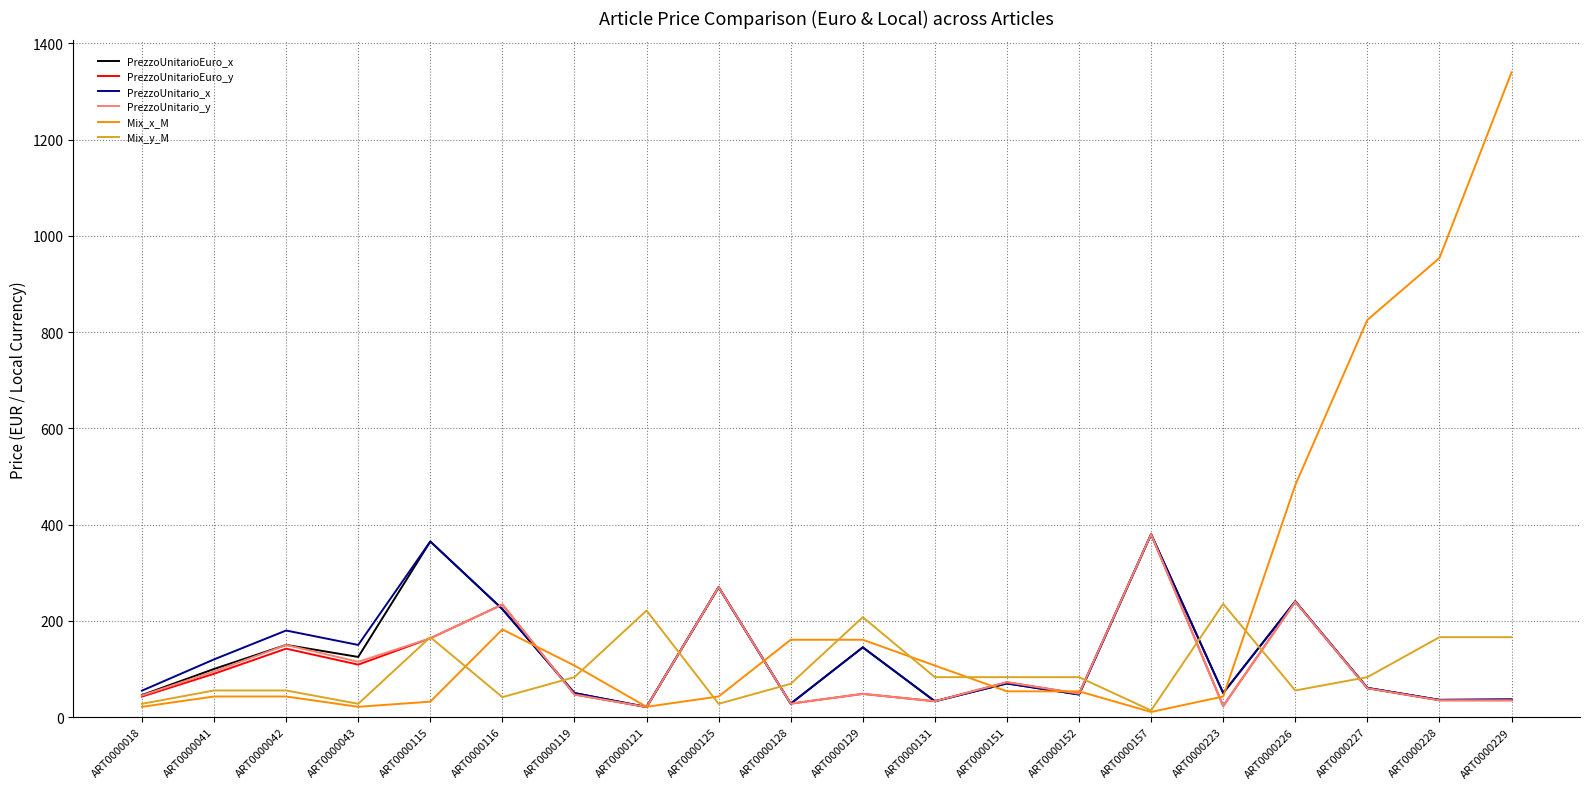

What is the average value of the Mix_x_M series?

235.3